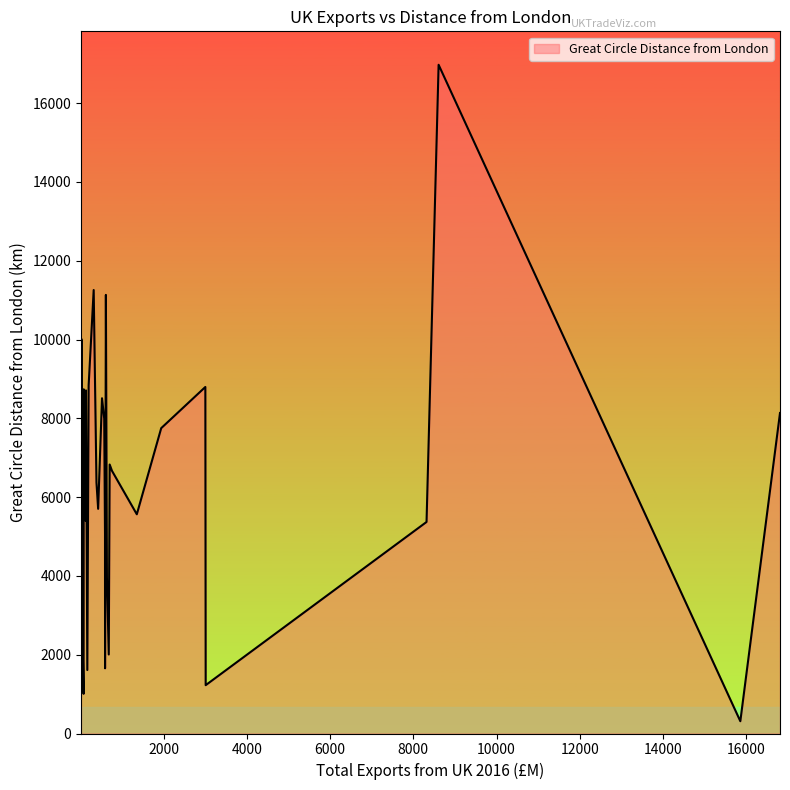

What is the sum of all values?

238673.4